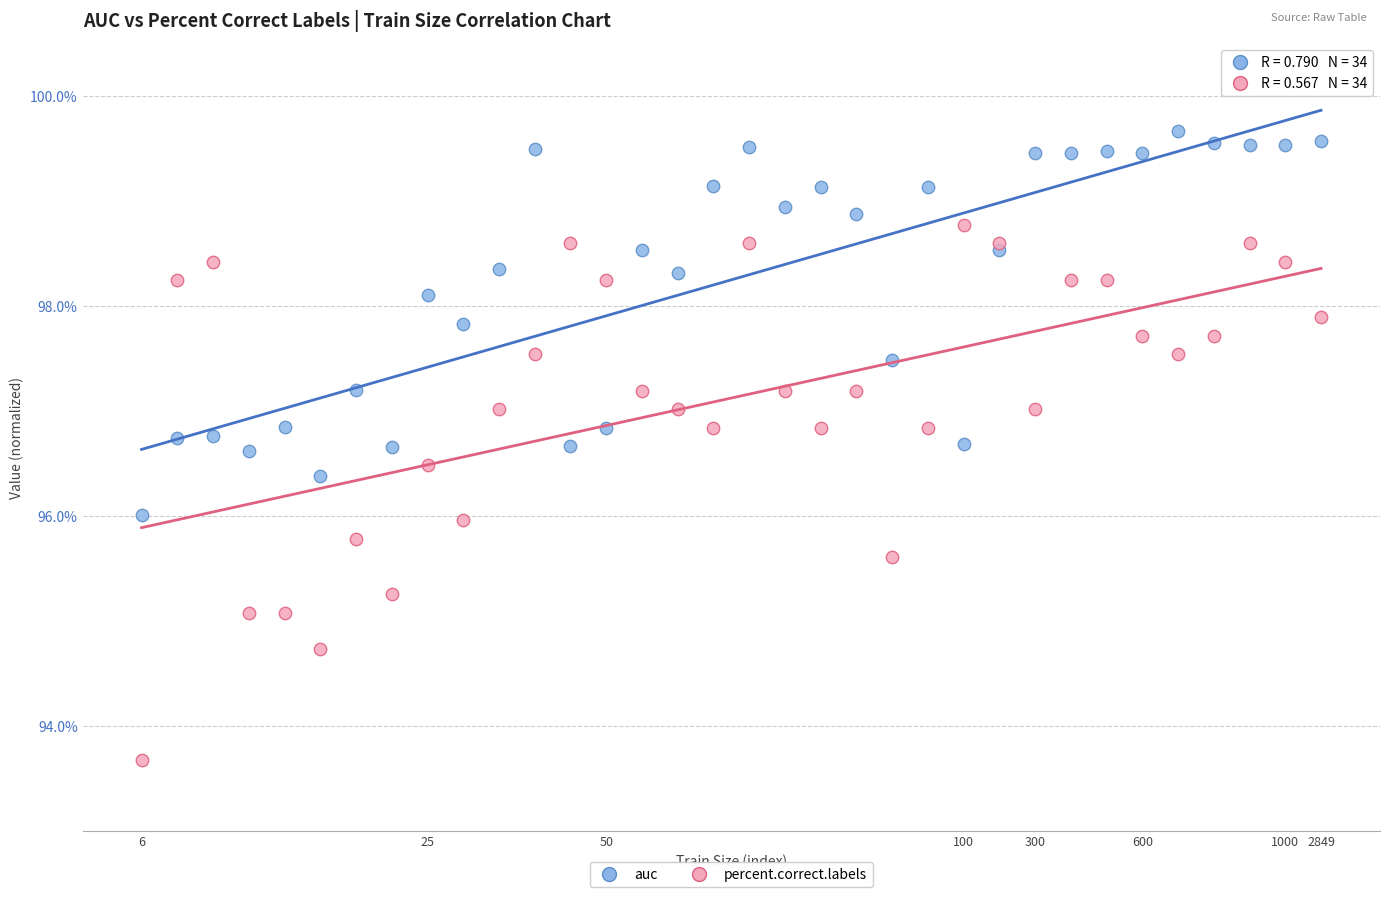

What are all the series names shown in the legend?

auc, percent.correct.labels